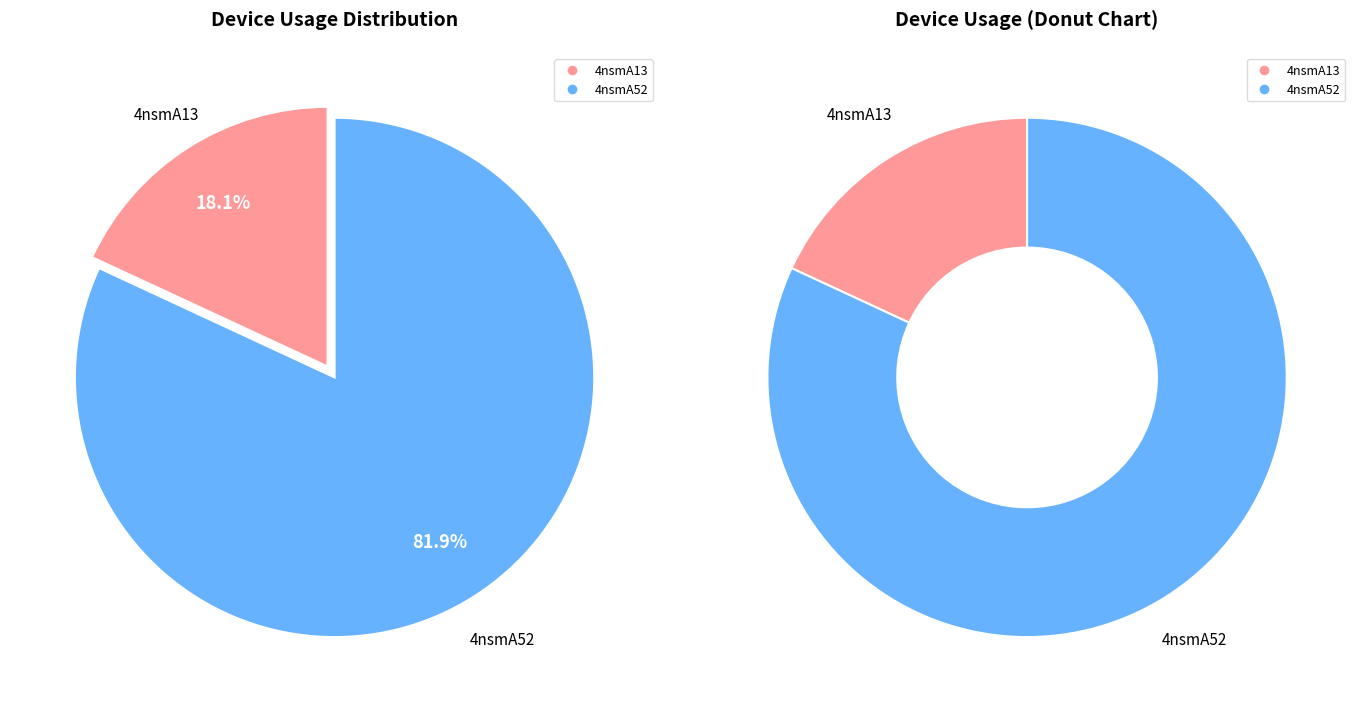

Does any single category account for the majority?

Yes